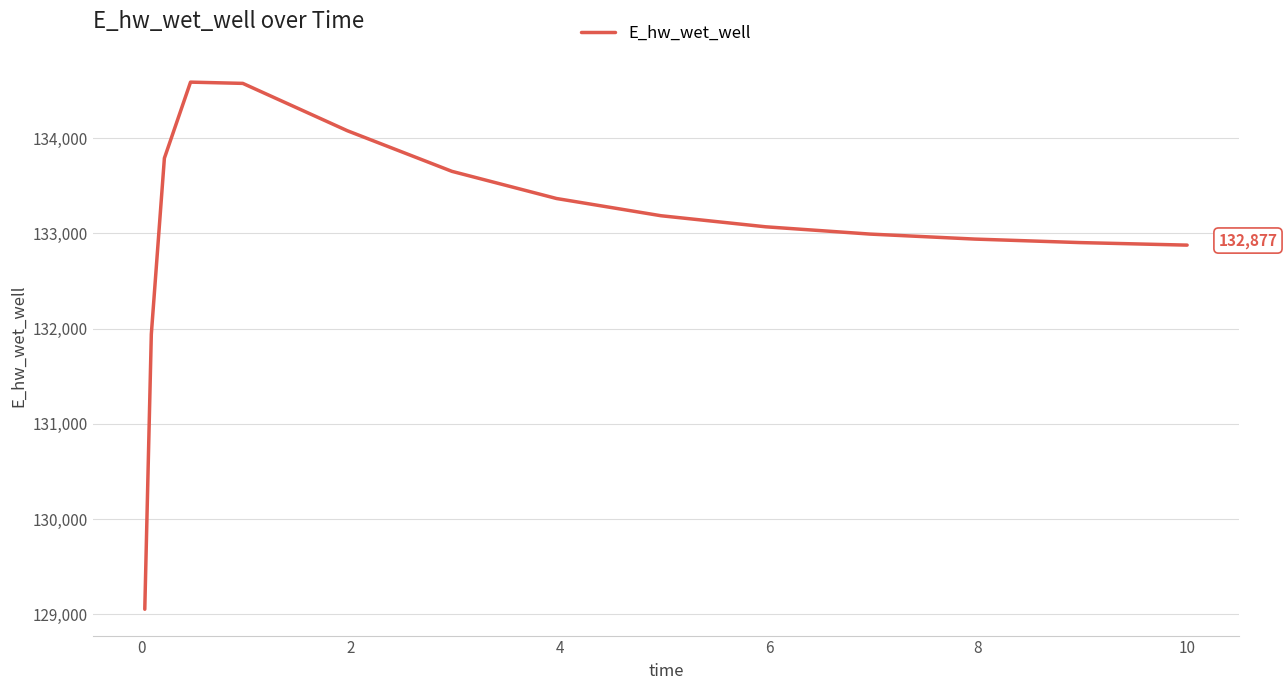

What is the smallest value displayed?

129055.3